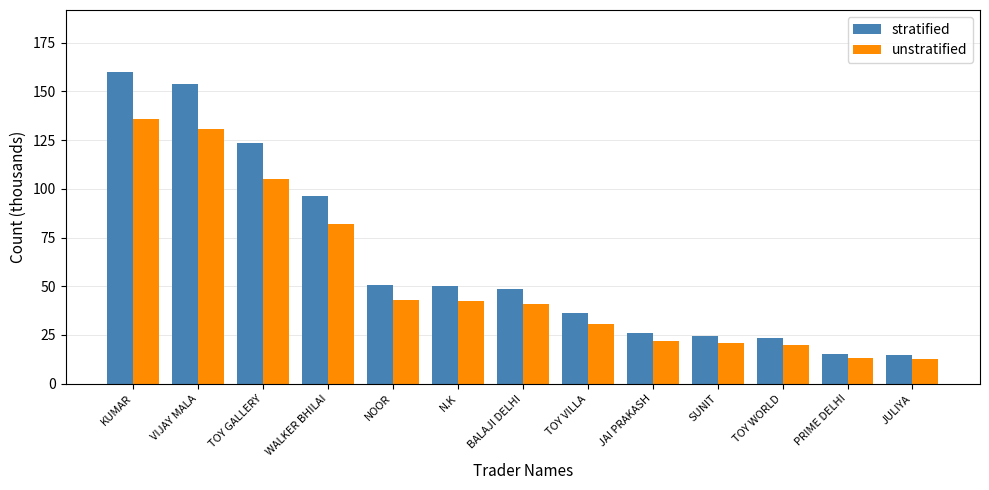

How many categories are shown in the chart?

13